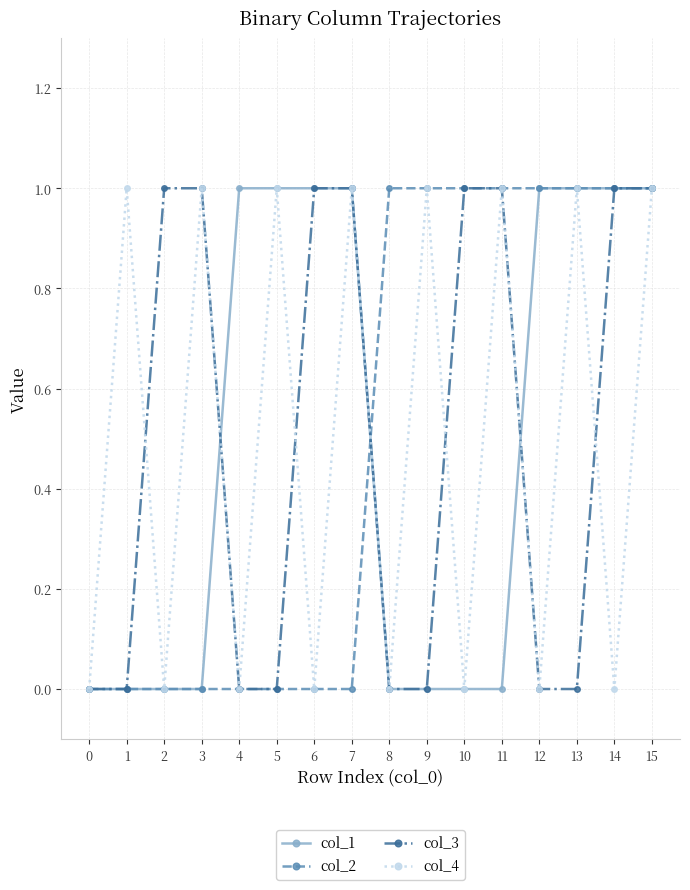

At which category does col_4 reach its first local valley?

2